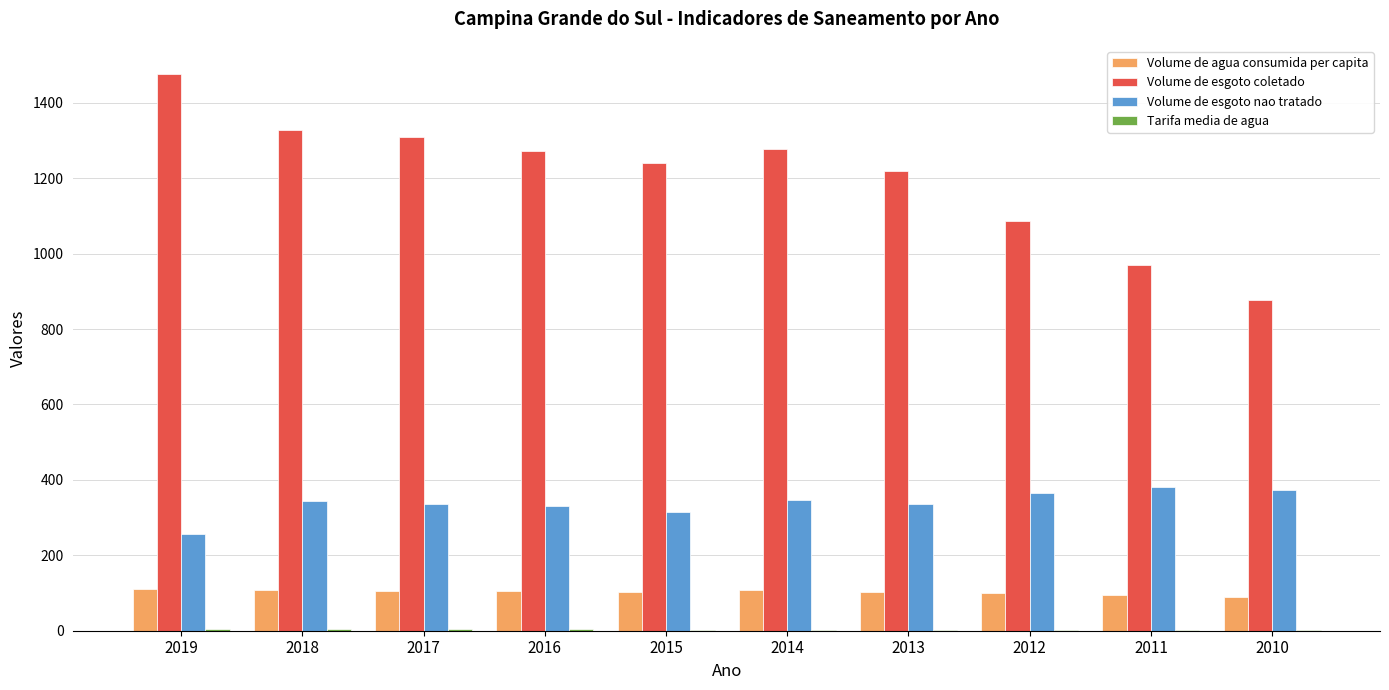

What is the sum of all Volume de esgoto coletado values?

12055.7